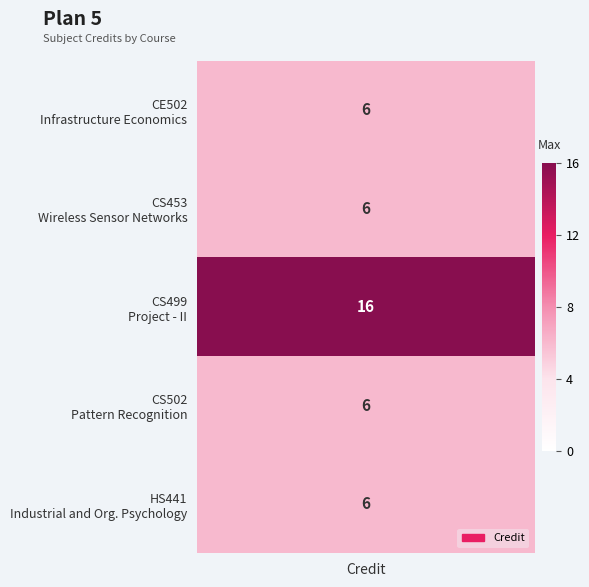

What is the minimum value shown in the chart?

6